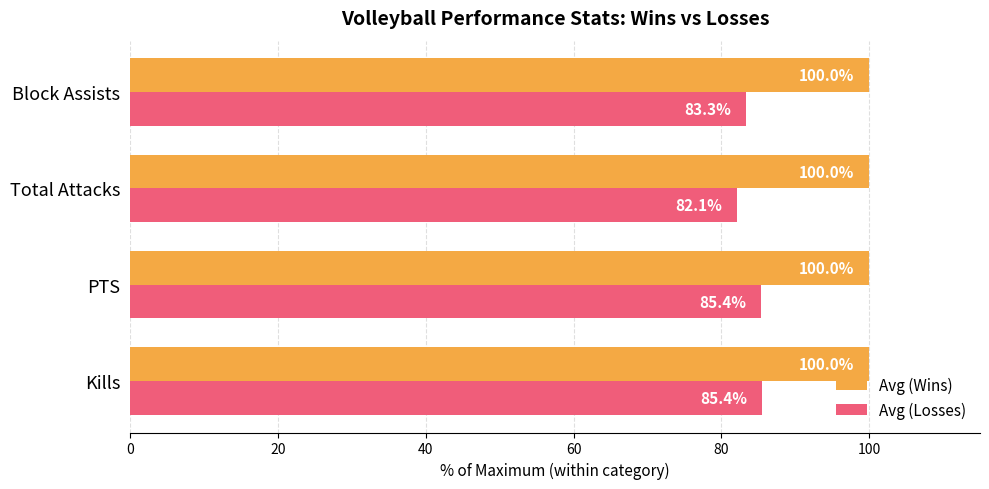

What is the difference between the maximum and minimum values in the Avg (Losses) series?

3.3